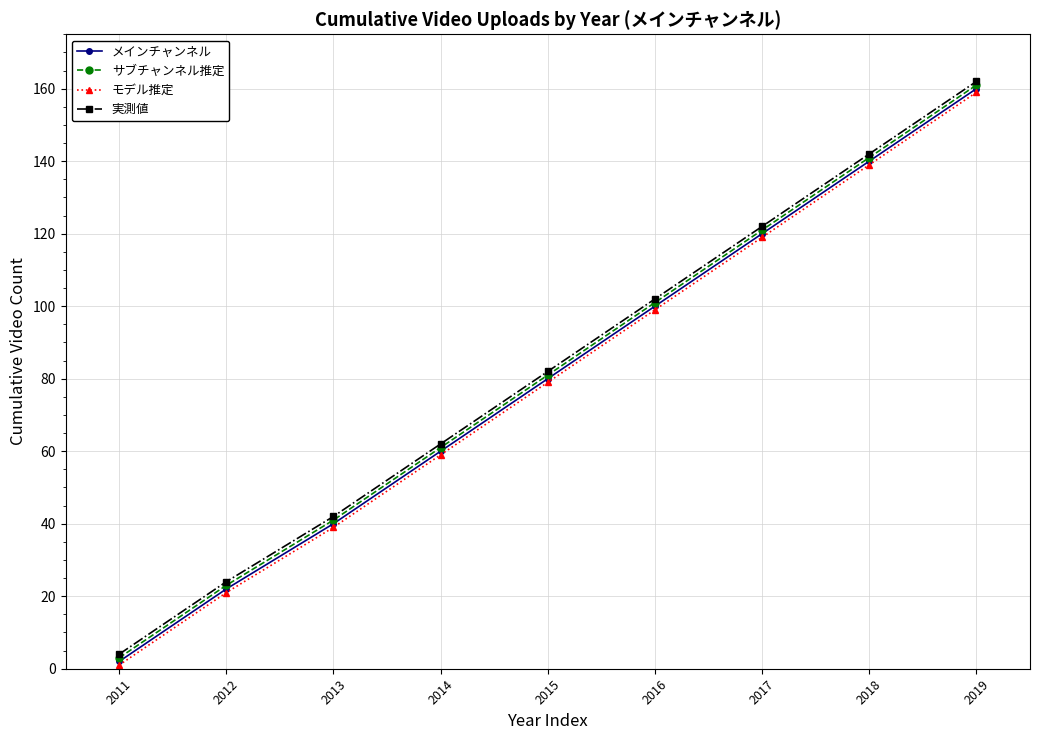

What is the spread (max minus min) of values at 2016?

3